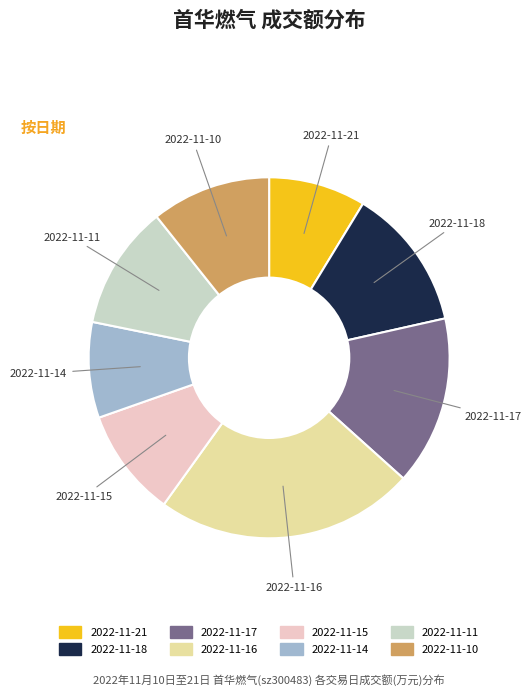

What is the largest slice in the pie chart?

2022-11-16